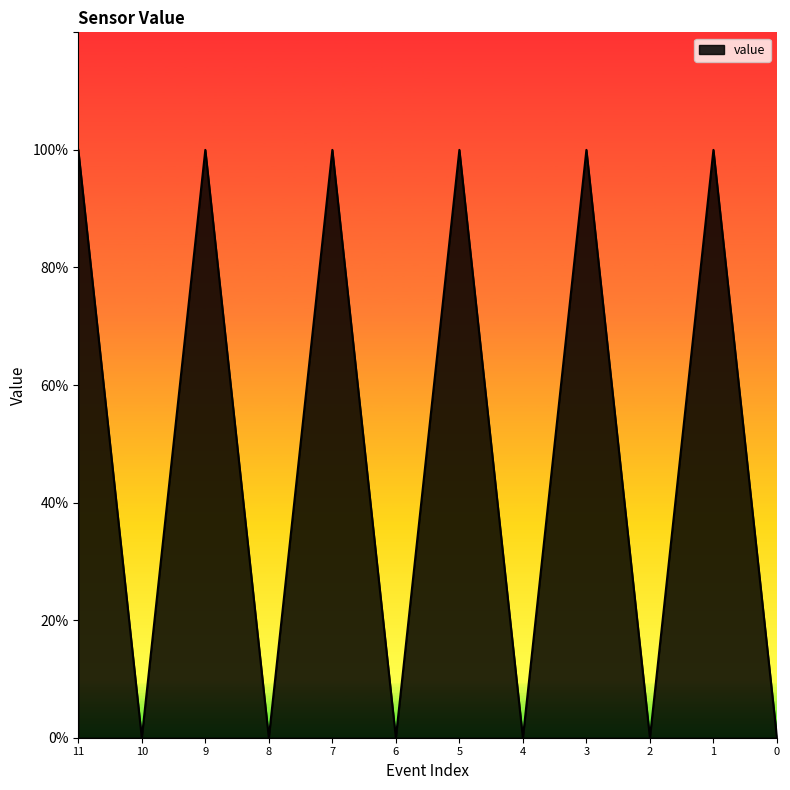

How many lines are shown in the chart?

1